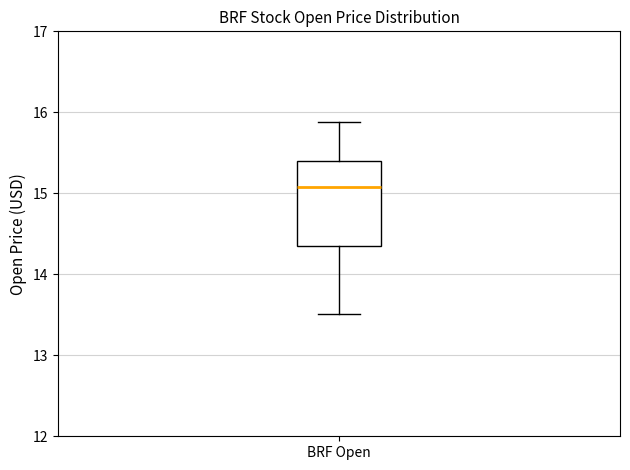

Transcribe this box plot: give where the median line is, the range the box spans, and where the two whiskers end, as read against the y-axis. The values are not printed on the chart, so give them approximately, as read against the axis.

median 15.1, box 14.4 to 15.4, whiskers 13.5 to 15.9